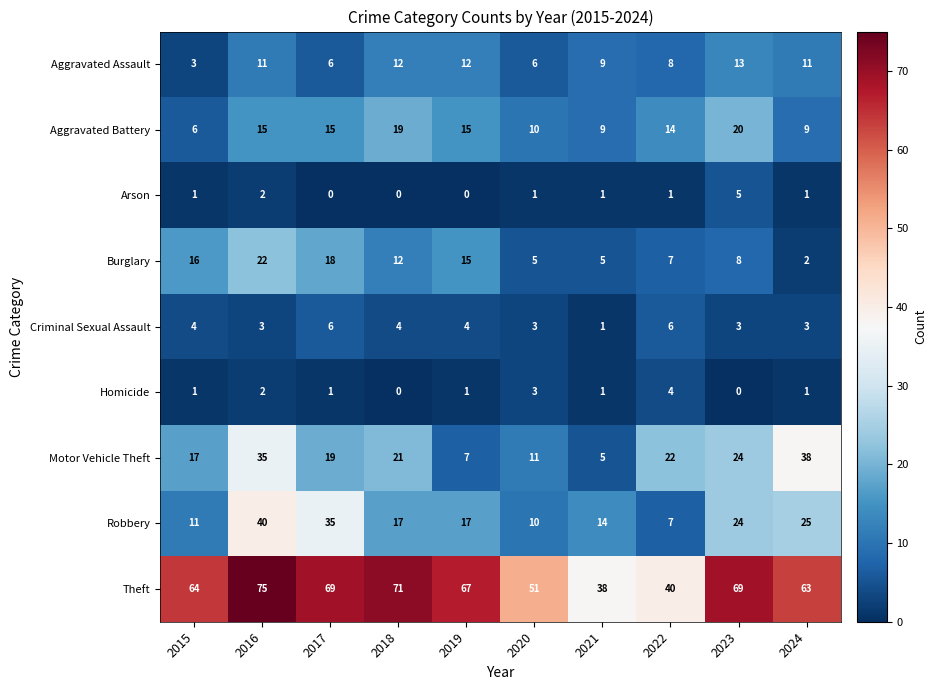

Count the Criminal Sexual Assault values in the range 3 to 4.

7